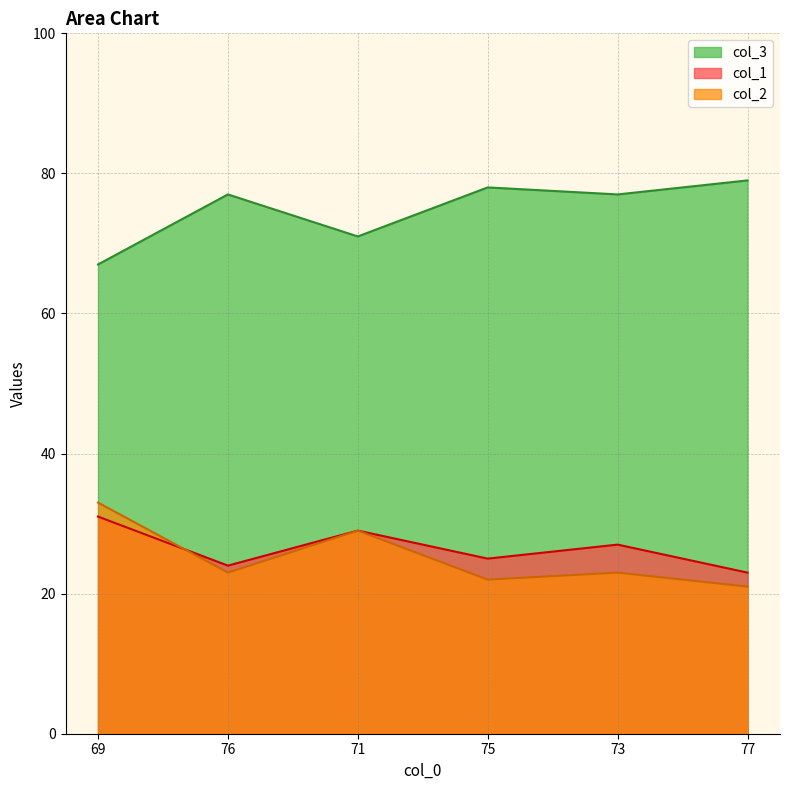

How many distinct data groups are displayed?

3